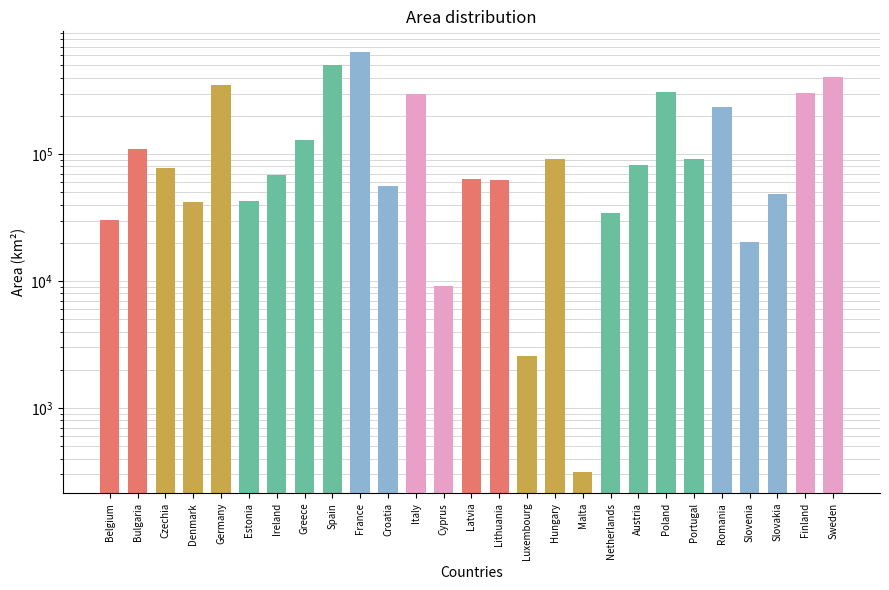

Reading left to right, transcribe all the data shown in this chart.

Belgium=30452	Bulgaria=110001	Czechia=77212	Denmark=41987	Germany=353296	Estonia=43110	Ireland=68655	Greece=130048	Spain=502654	France=633886	Croatia=55896	Italy=297825	Cyprus=9213	Latvia=63290	Lithuania=62643	Luxembourg=2586	Hungary=91248	Malta=313	Netherlands=34188	Austria=82519	Poland=307236	Portugal=90996	Romania=234270	Slovenia=20145	Slovakia=48702	Finland=304316	Sweden=407300